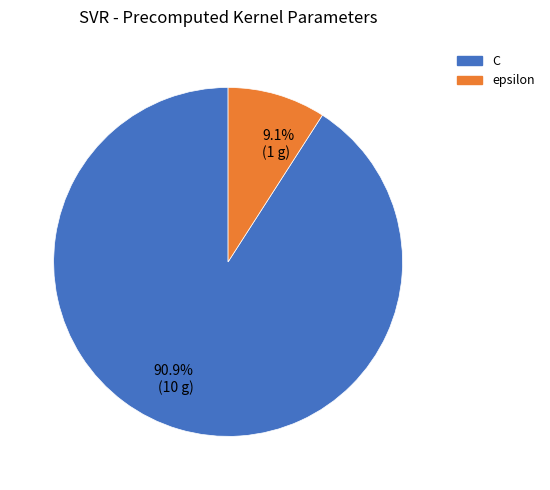

What portion of the pie excludes C?

9.1%